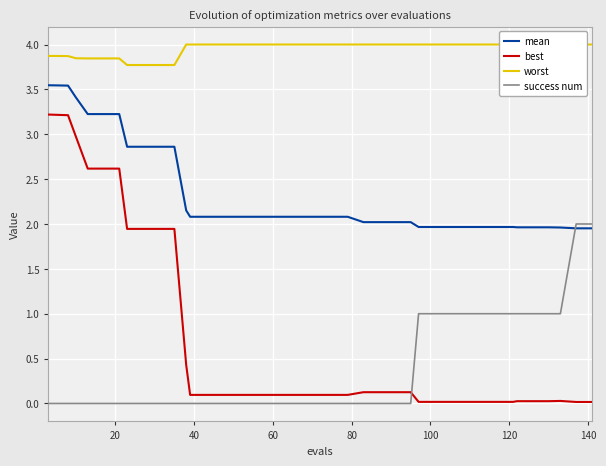

Count the success num values in the range 0 to 1.

38